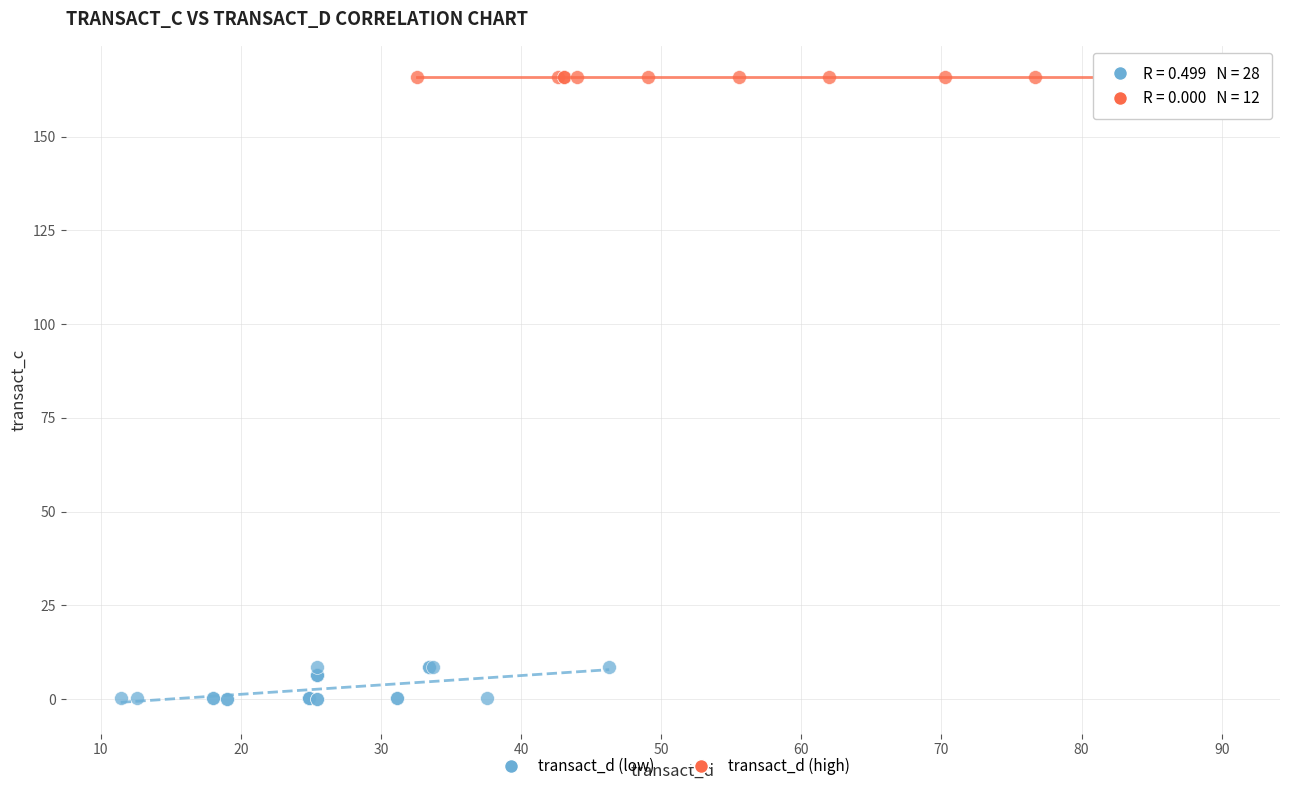

Which series contains the highest Y value?

transact_d (high)